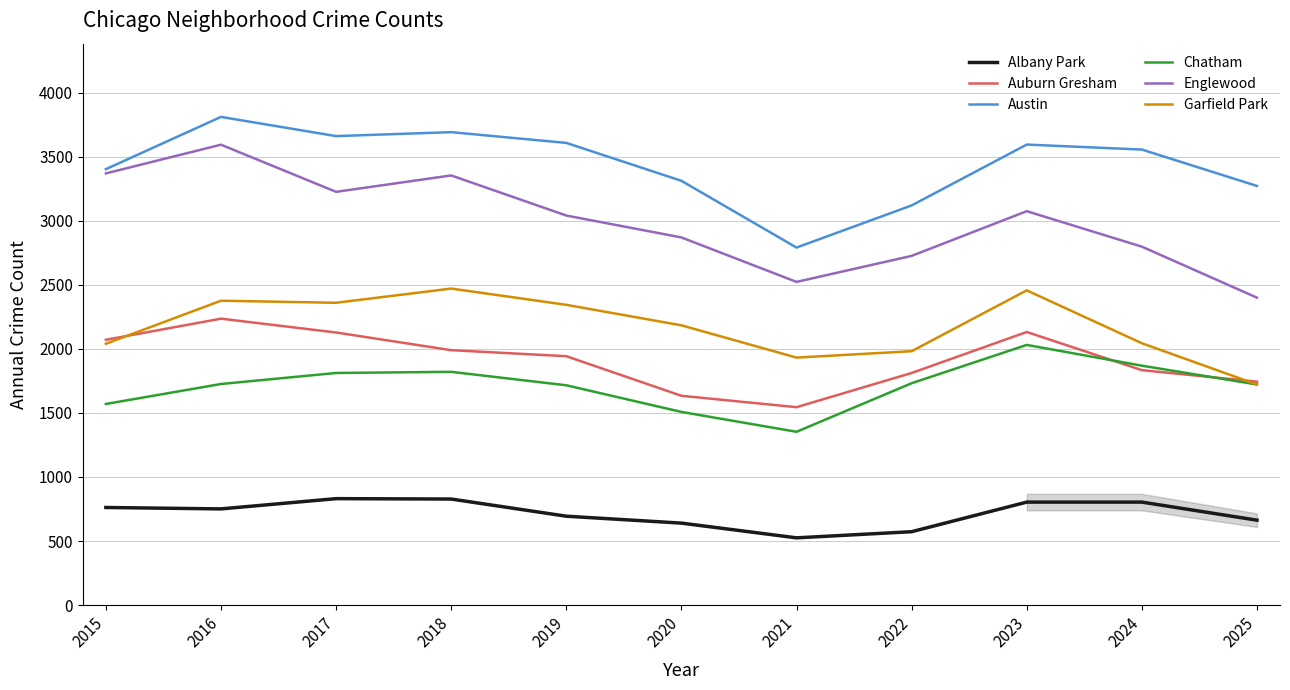

Which series has the largest total across all categories?

Austin